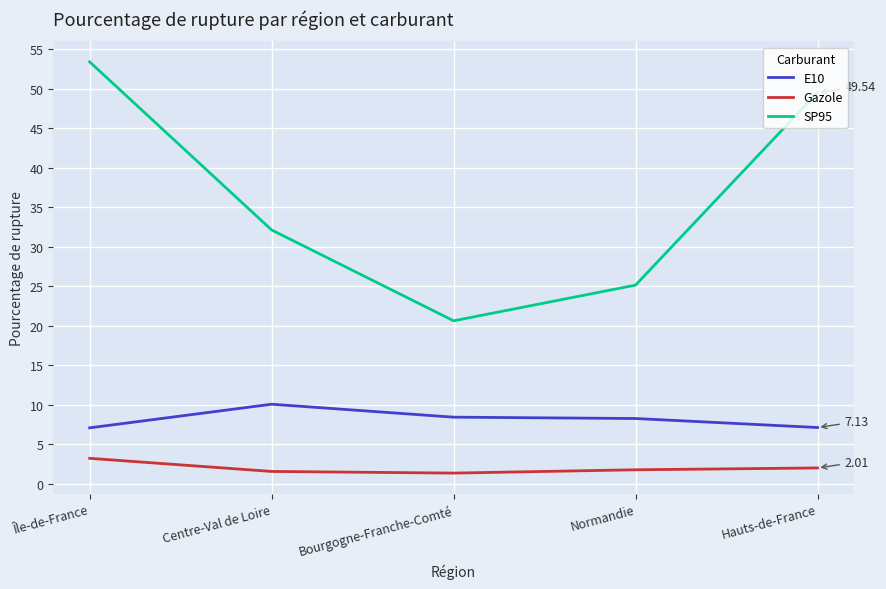

What is the sum of the Gazole values at Normandie and Île-de-France?

5.0